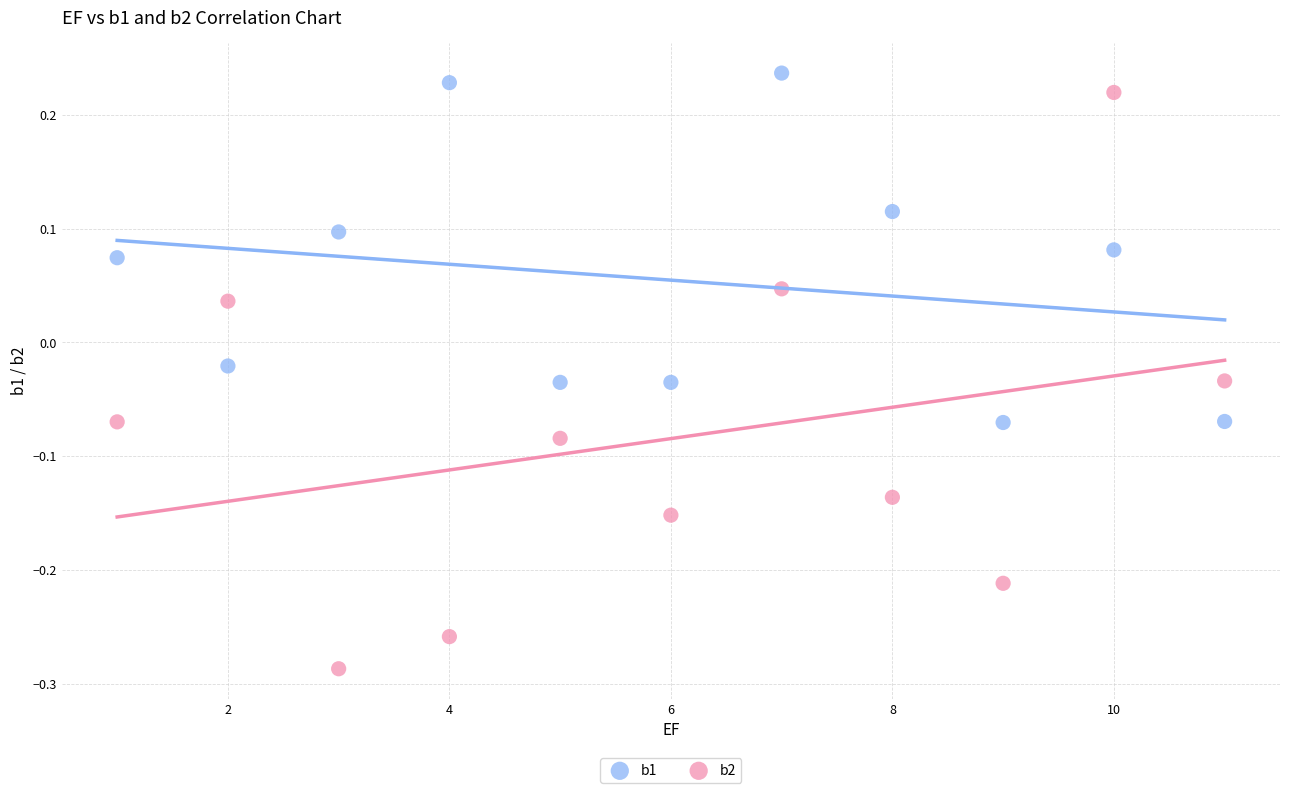

What is the X range (max minus min) for the scatter plot?

10.0